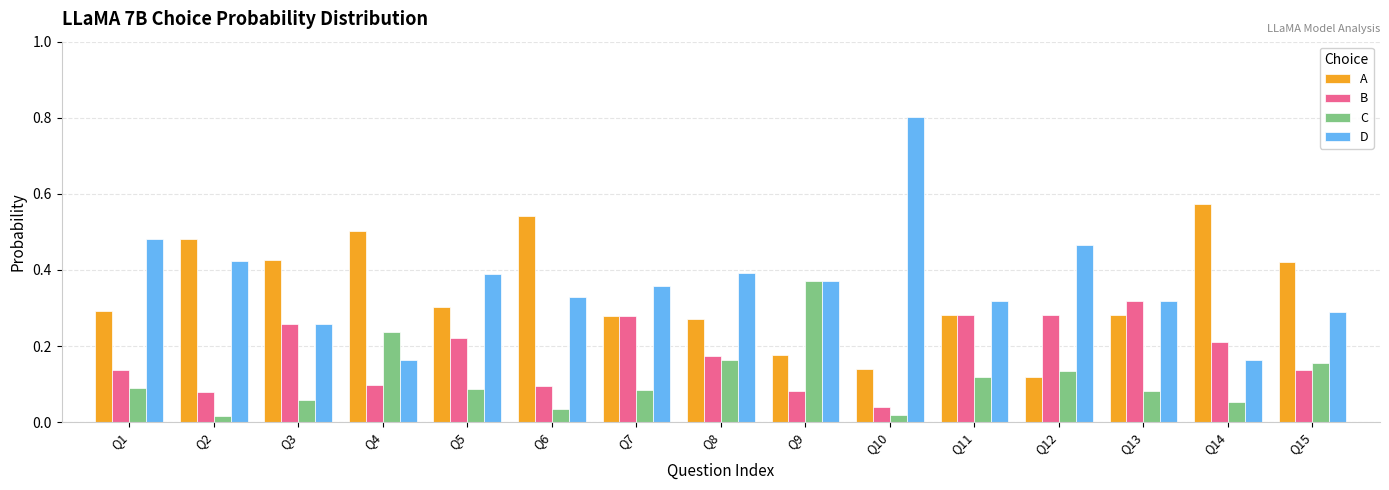

List the series in order of their peak value, lowest first.

B, C, A, D